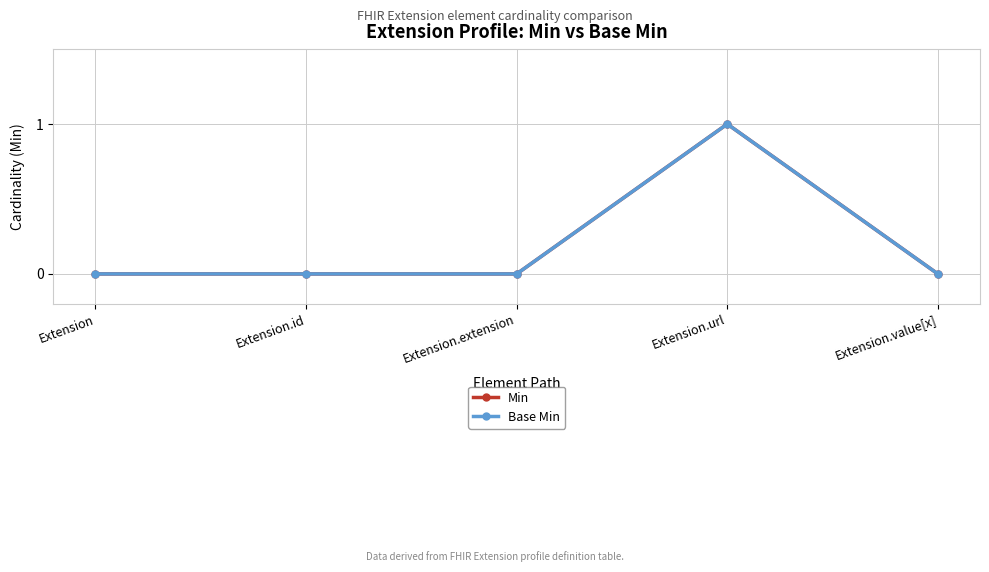

What position from the left is Extension?

1